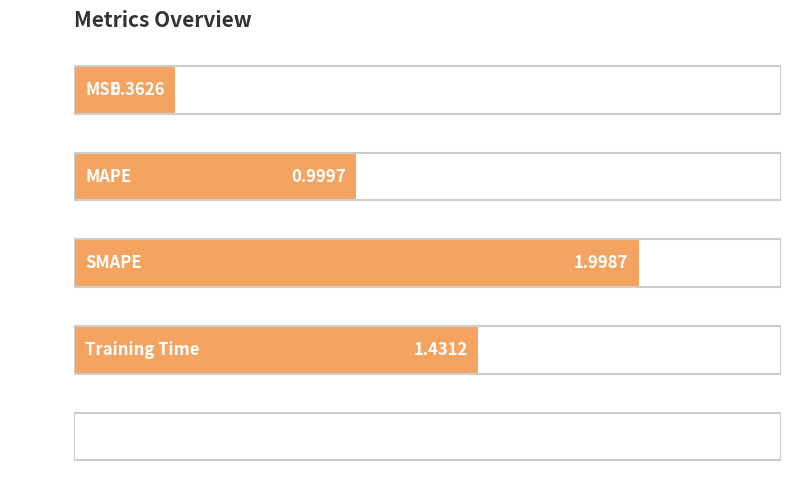

Does the chart contain any negative values?

No